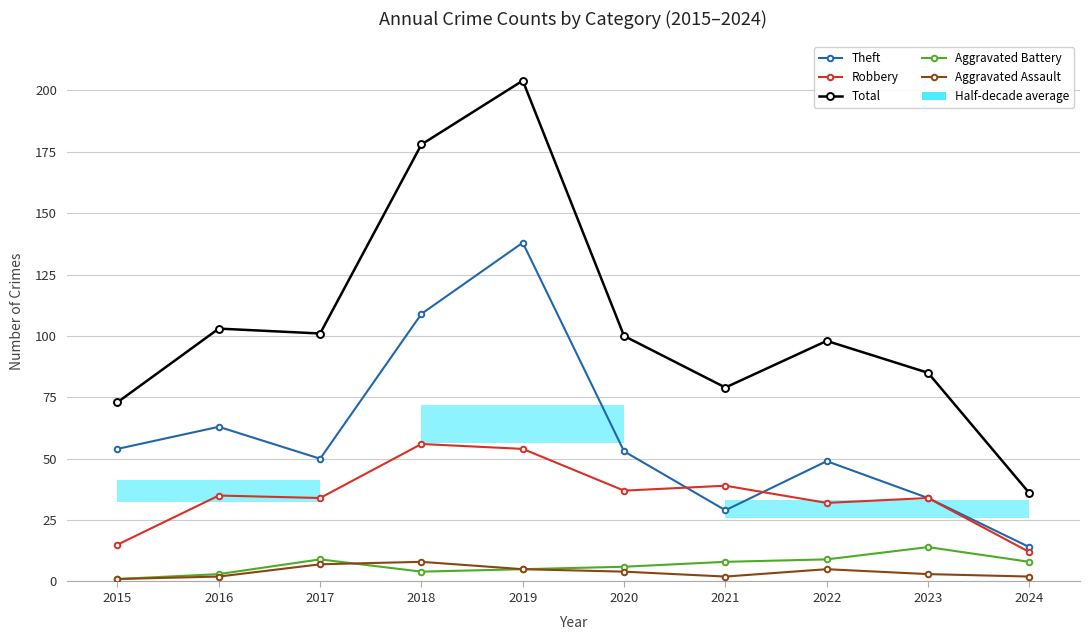

How many times do Aggravated Assault and Aggravated Battery cross each other?

1